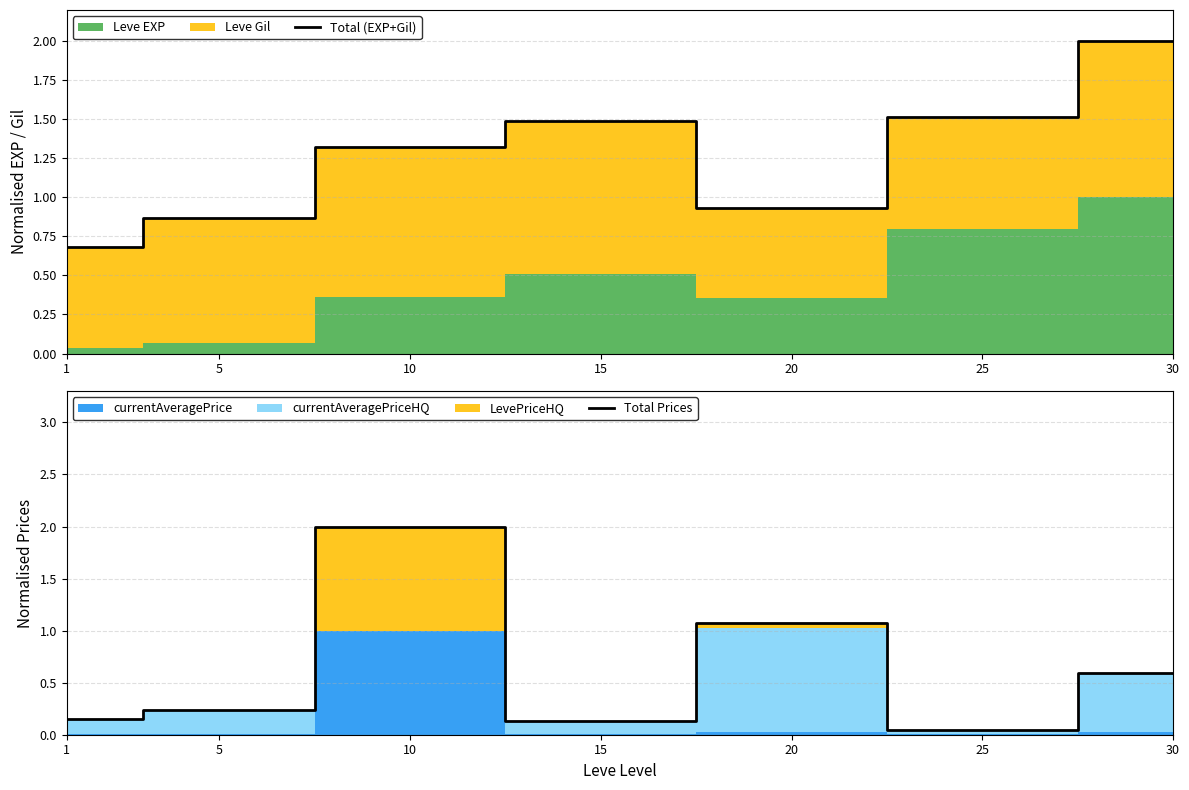

What is the difference between the highest and lowest values at 30?

1.4